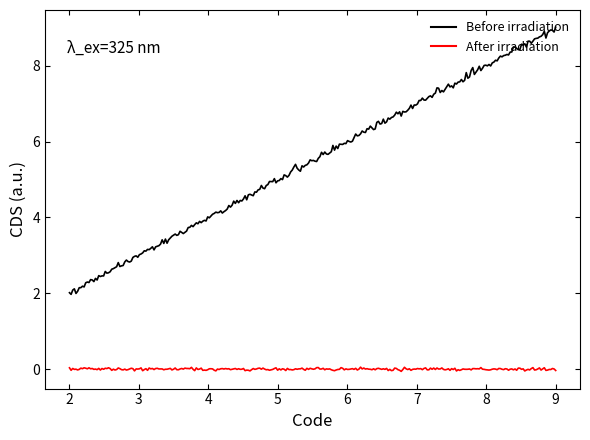

True or false: After irradiation and Before irradiation cross at least once.

False